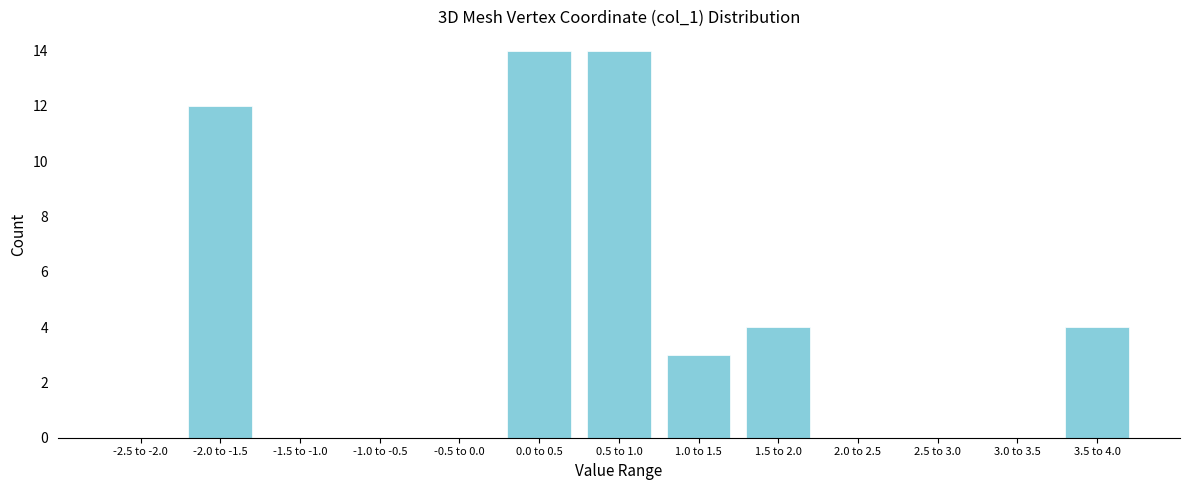

Reading left to right, extract all data points from this chart.

-2.5 to -2.0=0	-2.0 to -1.5=12	-1.5 to -1.0=0	-1.0 to -0.5=0	-0.5 to 0.0=0	0.0 to 0.5=14	0.5 to 1.0=14	1.0 to 1.5=3	1.5 to 2.0=4	2.0 to 2.5=0	2.5 to 3.0=0	3.0 to 3.5=0	3.5 to 4.0=4